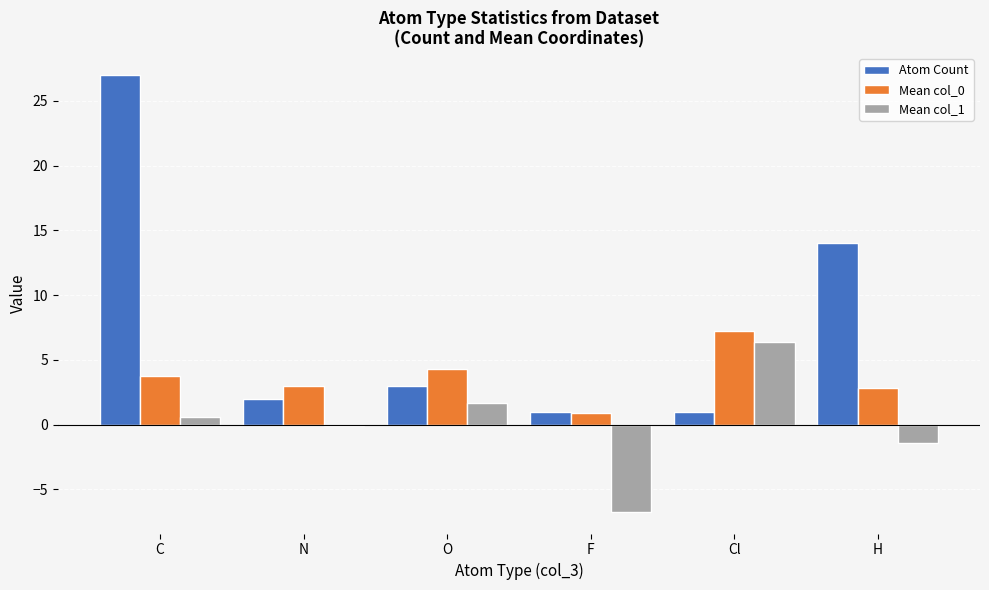

What is the difference between the Mean col_1 values at O and N?

1.8